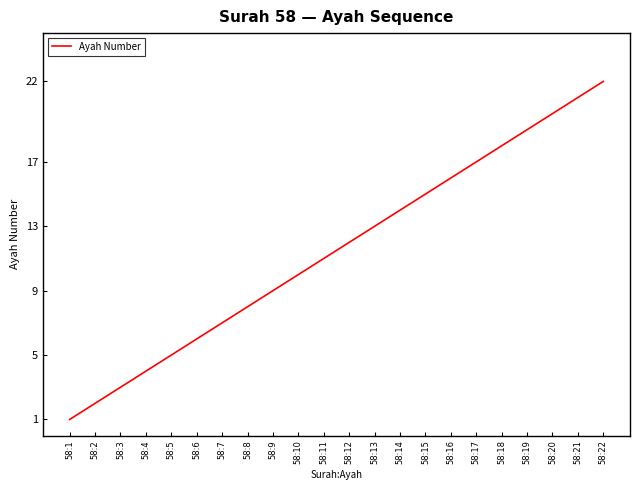

Reading right to left, list all the values displayed in this chart.

22	21	20	19	18	17	16	15	14	13	12	11	10	9	8	7	6	5	4	3	2	1